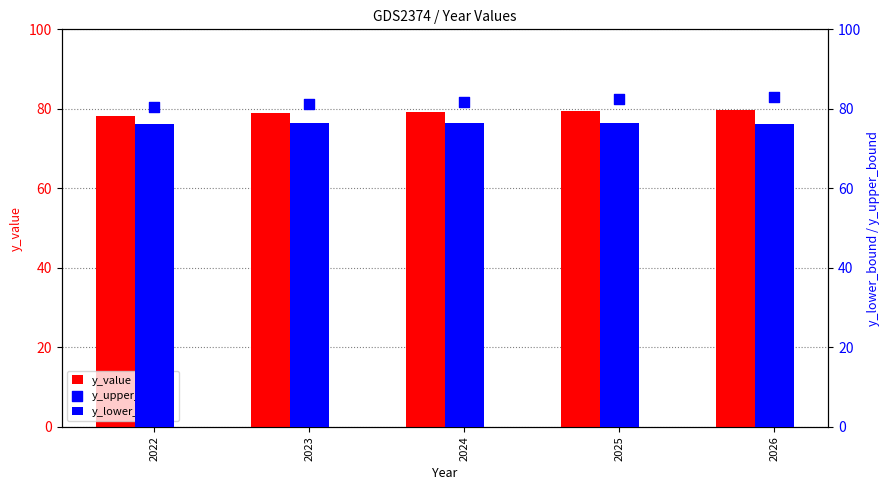

At which category is the sum across all series the highest?

2026